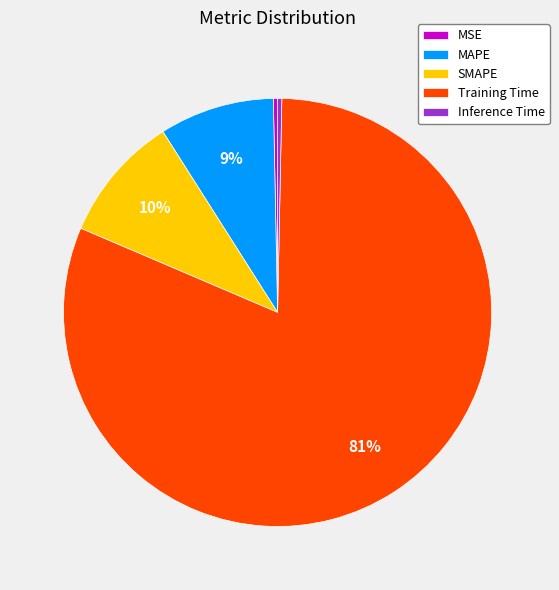

How many slices are in this pie chart?

5